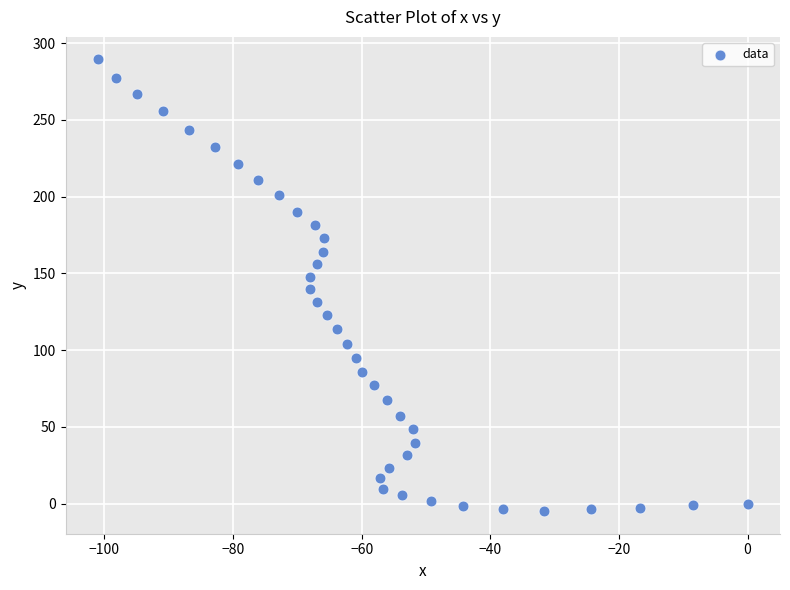

What is the range of Y values (max minus min)?

294.2